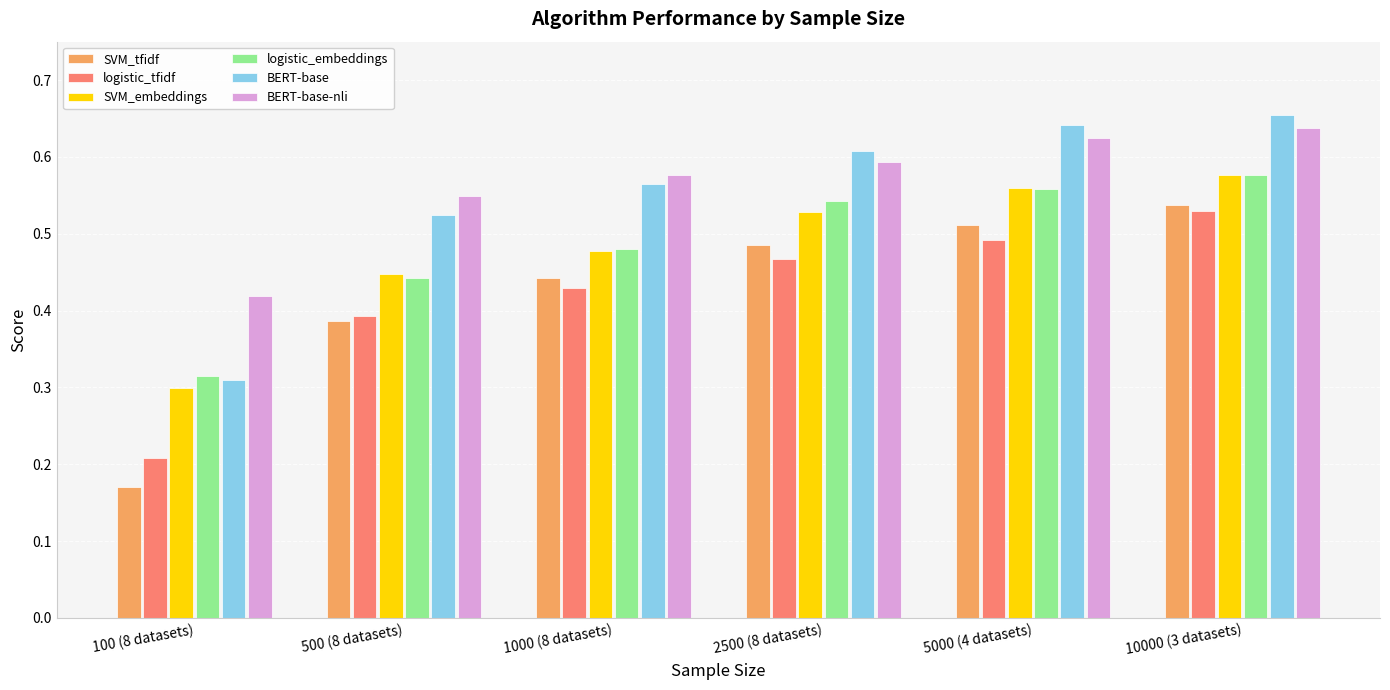

Is it true that SVM_tfidf equals 0.8 at 10000 (3 datasets)?

False